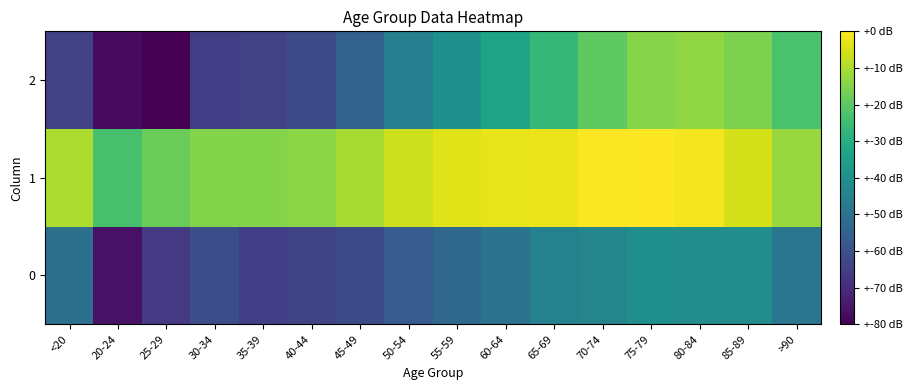

List the series in order of their overall mean, lowest first.

0, 2, 1